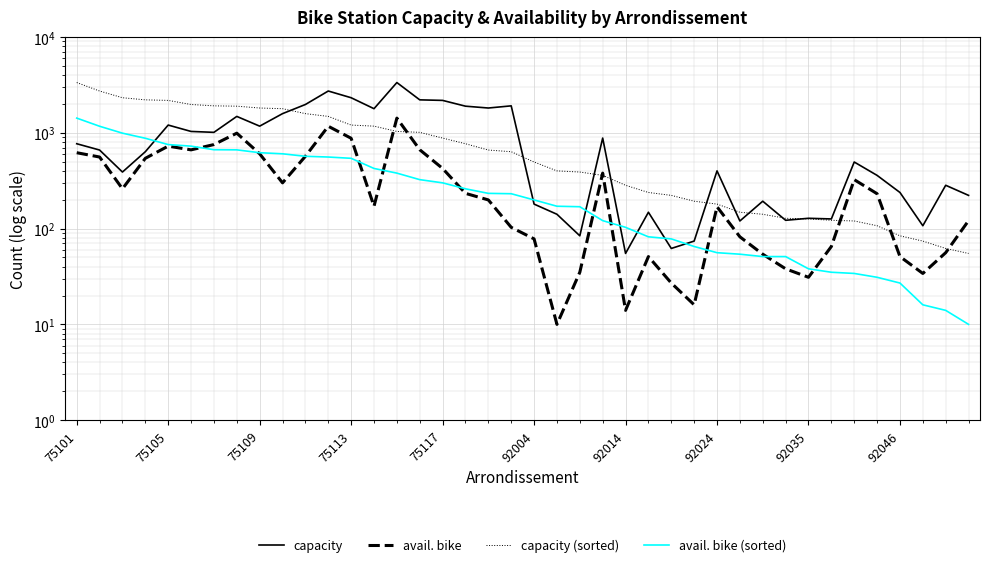

Reading right to left, transcribe all the data shown in this chart.

capacity: 222	283	107	238	359	495	126	128	122	193	120	400	74	62	148	55	880	84	141	180	1909	1812	1894	2176	2205	3342	1783	2320	2726	1972	1583	1172	1481	1010	1032	1203	634	389	660	768
avail. bike: 121	56	34	51	231	324	65	31	38	54	82	169	16	27	51	14	379	35	10	78	103	199	233	424	665	1422	171	876	1169	568	300	603	990	753	663	725	541	260	558	619
capacity (sorted): 55	62	74	84	107	120	122	126	128	141	148	180	193	222	238	283	359	389	400	495	634	660	768	880	1010	1032	1172	1203	1481	1583	1783	1812	1894	1909	1972	2176	2205	2320	2726	3342
avail. bike (sorted): 10	14	16	27	31	34	35	38	51	51	54	56	65	78	82	103	121	169	171	199	231	233	260	300	324	379	424	541	558	568	603	619	663	665	725	753	876	990	1169	1422